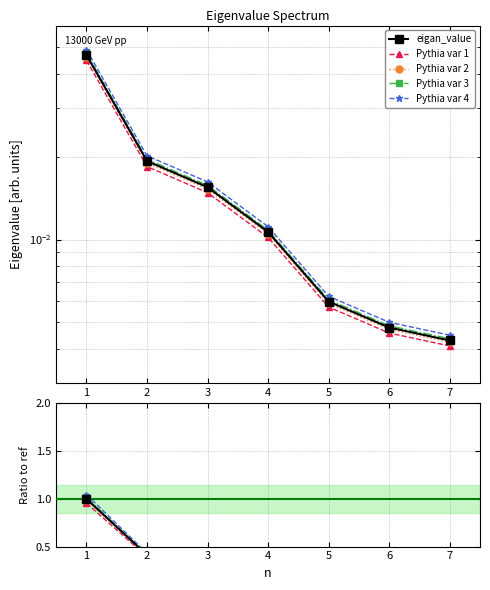

List the labels in order of eigan_value value, largest first.

1, 2, 3, 4, 5, 6, 7